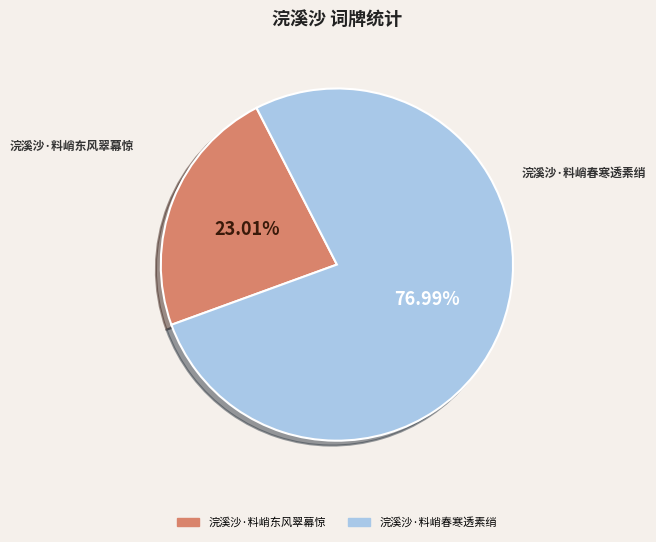

Which slice is the largest?

浣溪沙·料峭春寒透素绡